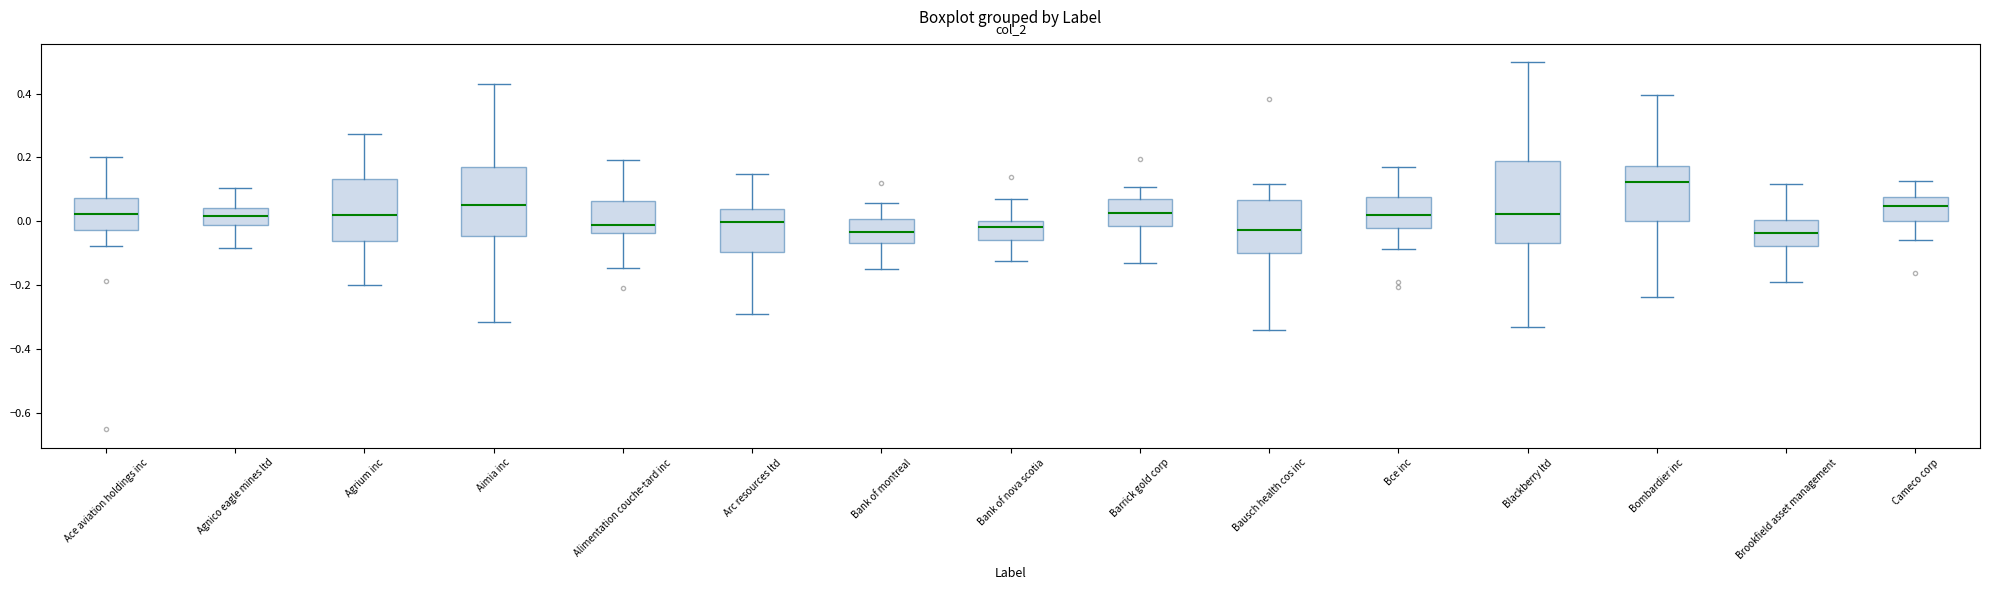

Where does the upper whisker of the box for Ace aviation holdings inc end on the y-axis? The values are not printed on the chart, so give them approximately, as read against the axis.

0.20